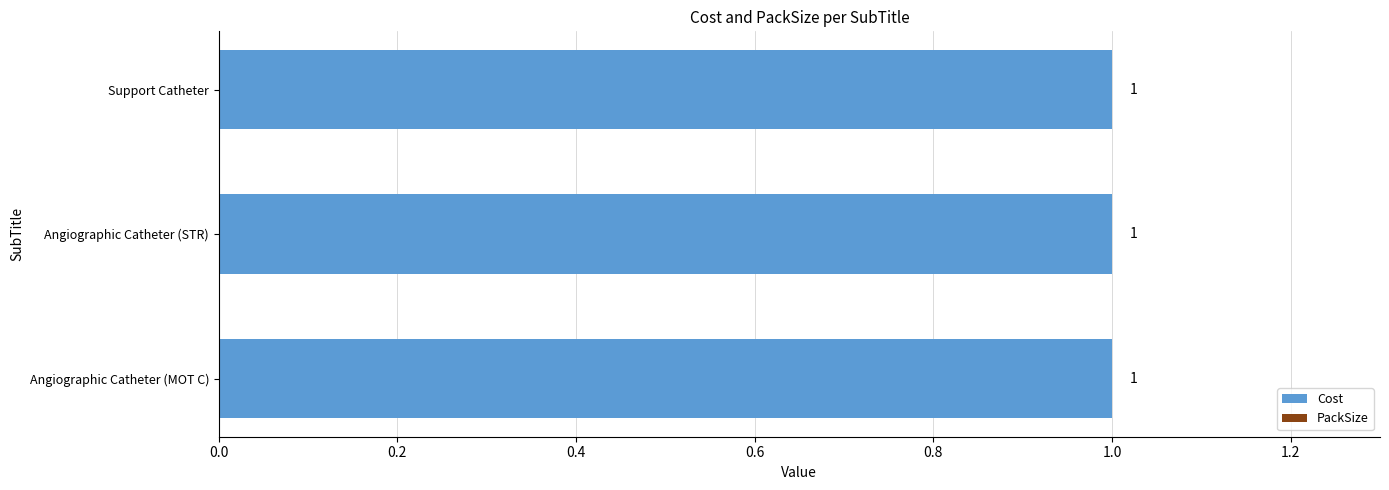

At which category is the sum across all series the highest?

Angiographic Catheter (MOT C)